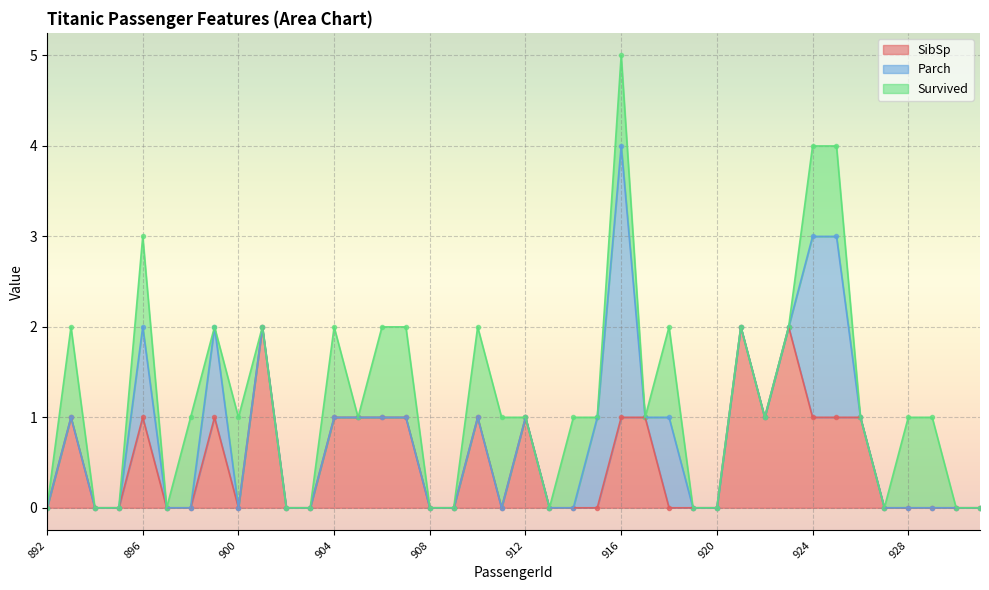

In Survived, how many points are lower than both neighbors (excluding endpoints)?

5